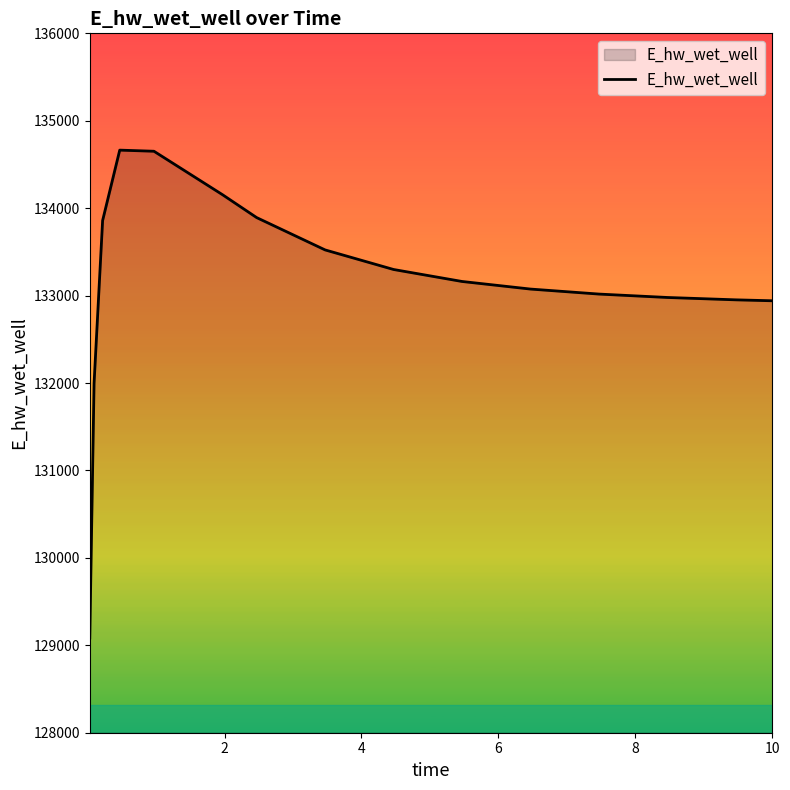

What is the minimum value shown in the chart?

129083.7